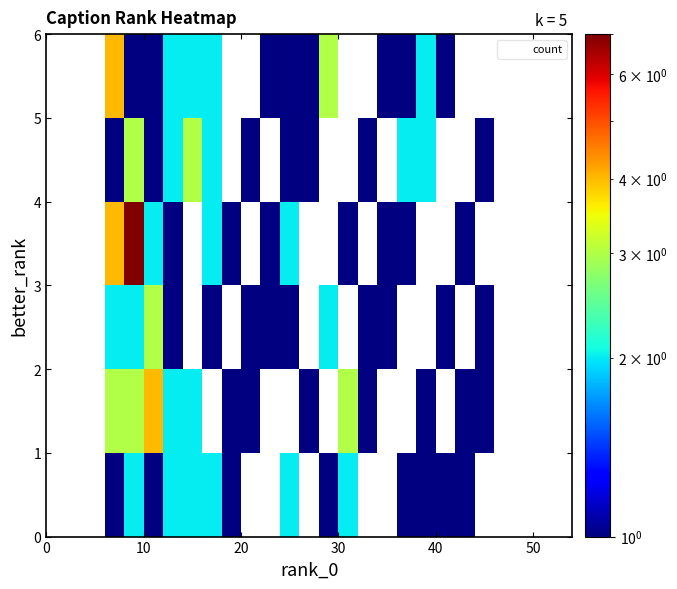

At how many categories does at least one series exceed 2?

6